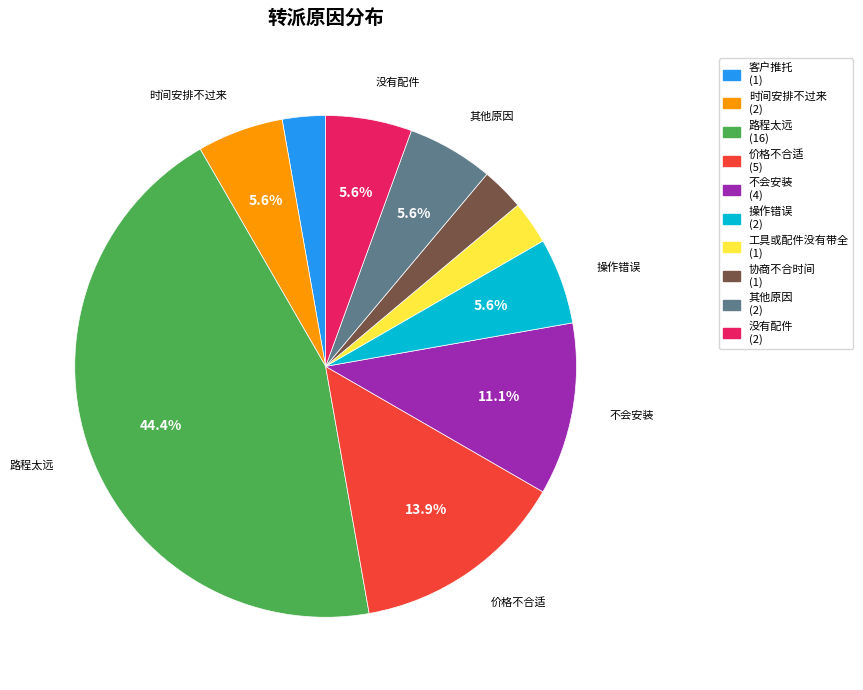

What percentage is the 操作错误 slice, to the nearest percent?

6%